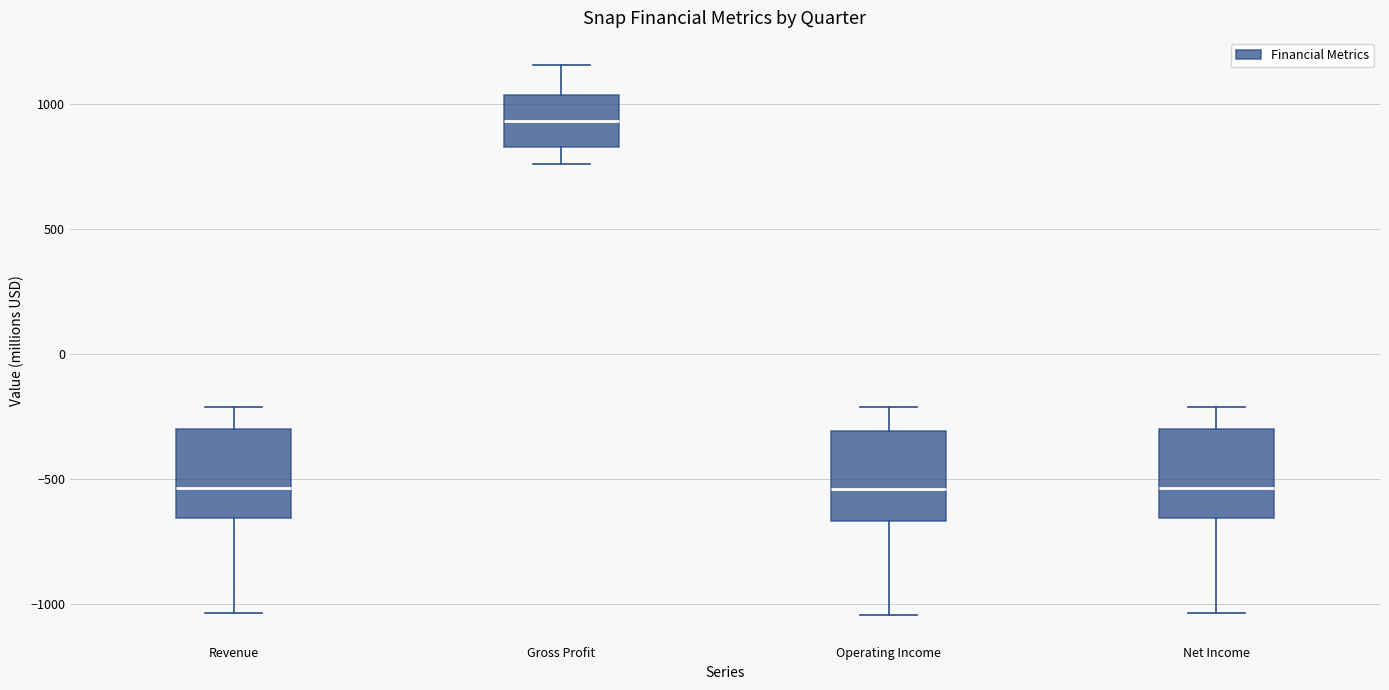

Which box's median line is the highest?

Gross Profit